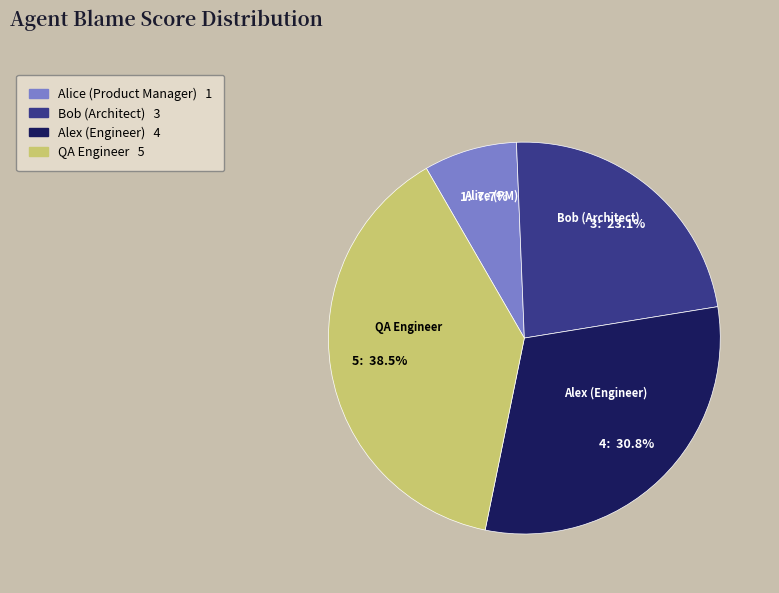

Does any single category account for the majority?

No